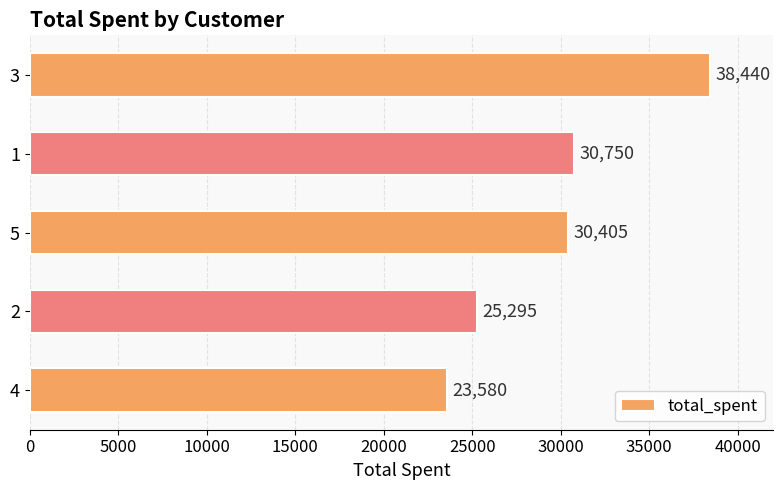

What is the label of the 2nd bar from the bottom?

2